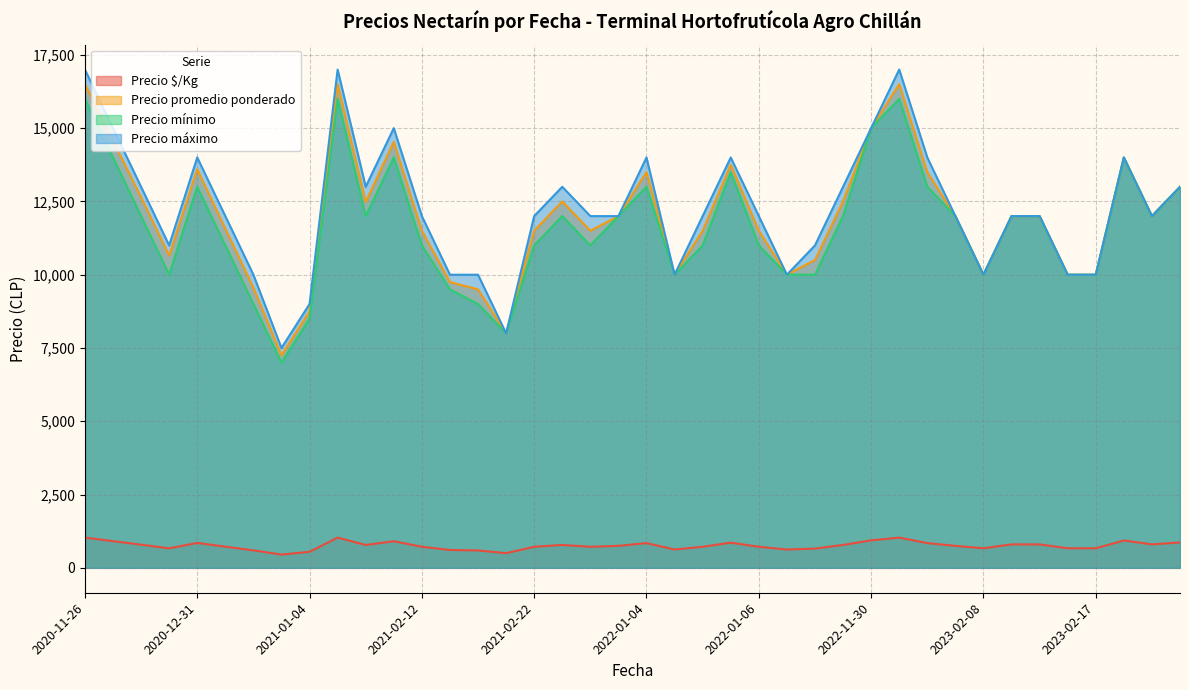

Does the chart have visible grid lines?

Yes